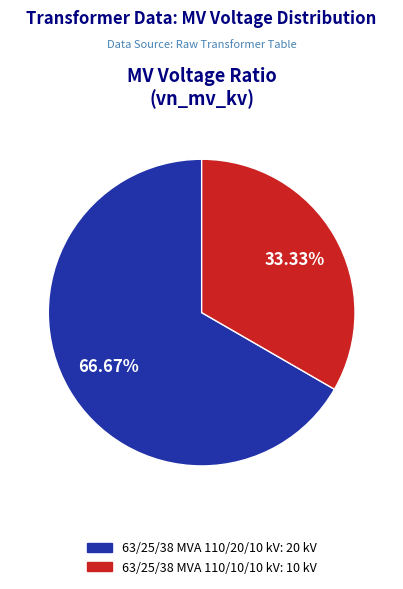

To the nearest percent, what is the combined percentage of 63/25/38 MVA 110/20/10 kV and 63/25/38 MVA 110/10/10 kV?

100%